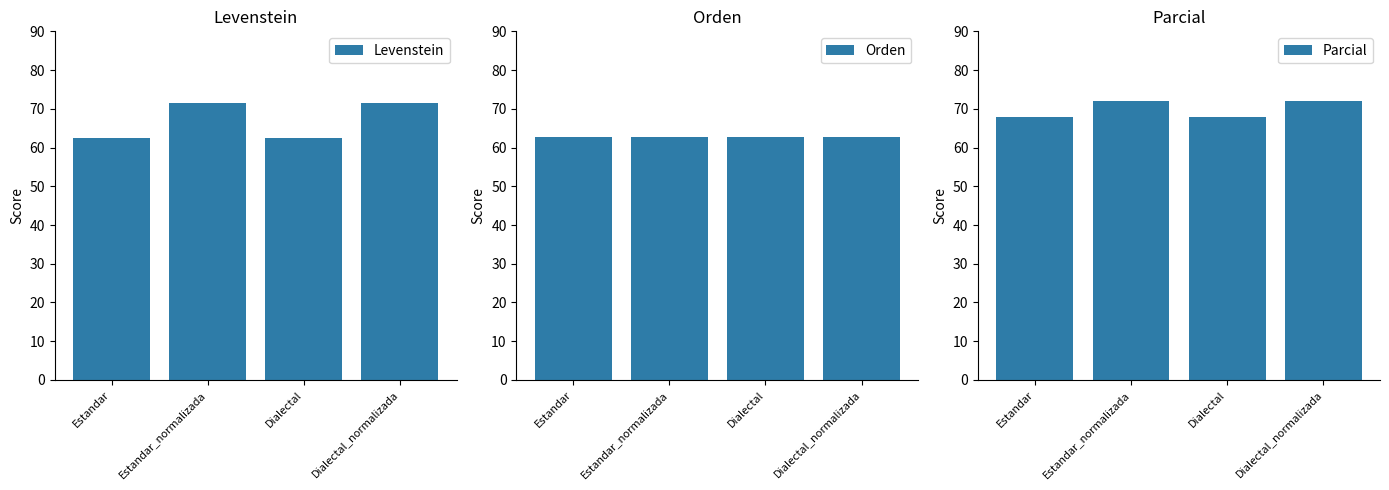

How many data points does each series have?

4